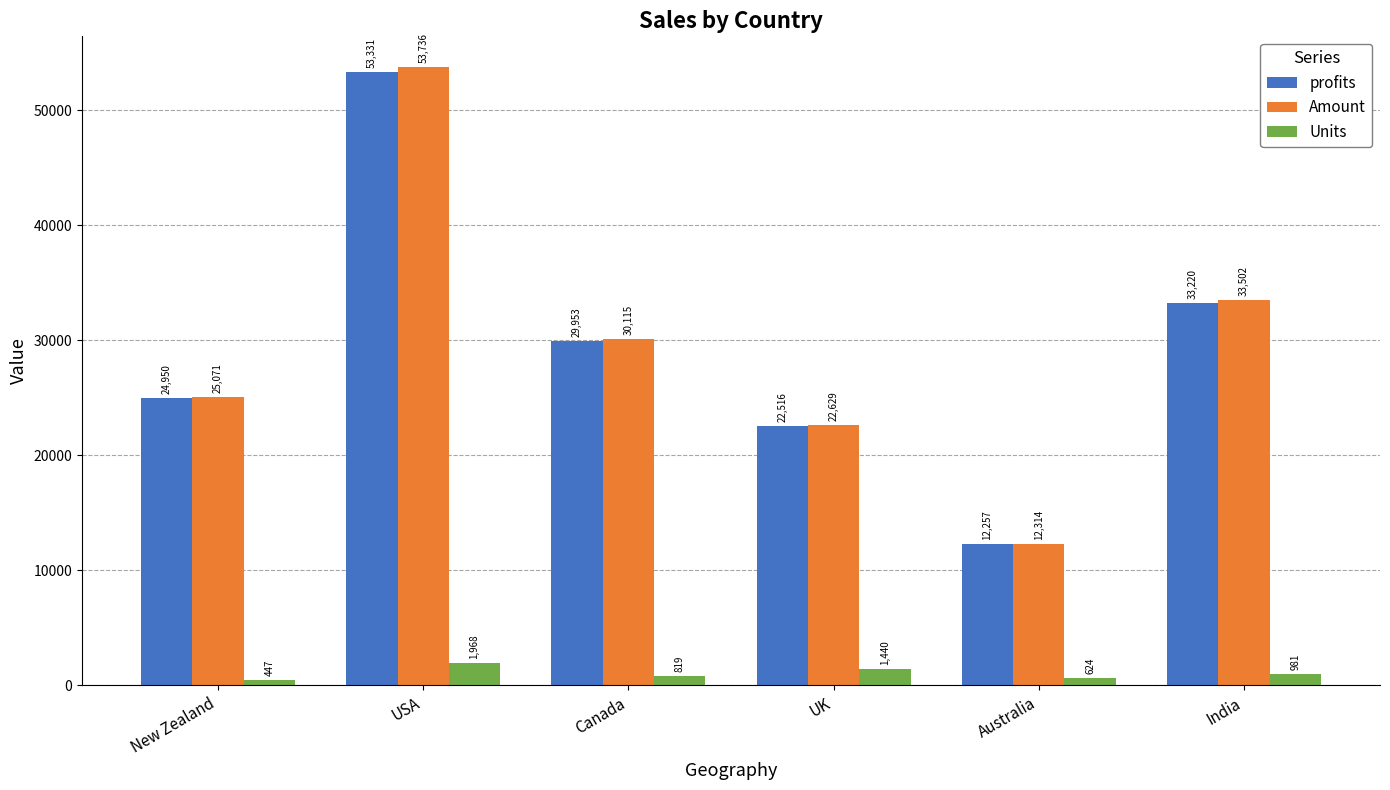

What is the label of the 5th bar from the right?

USA